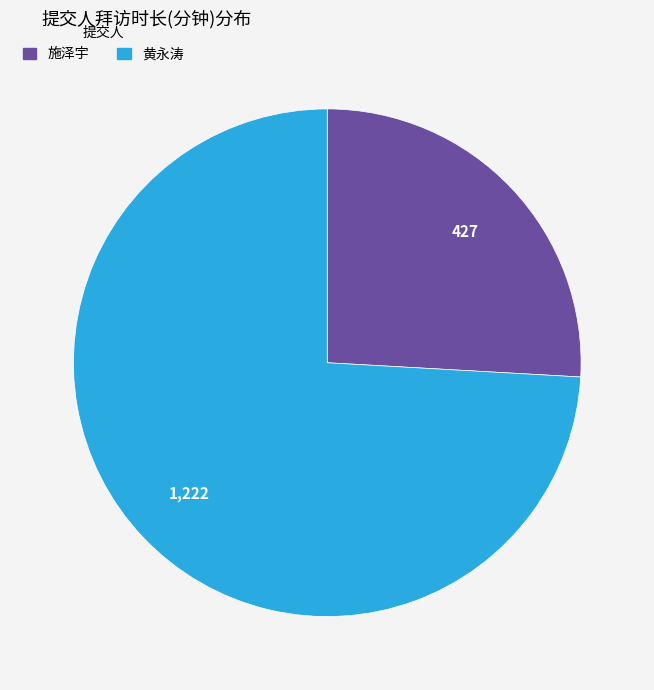

Is there any slice that represents more than half of the pie?

Yes